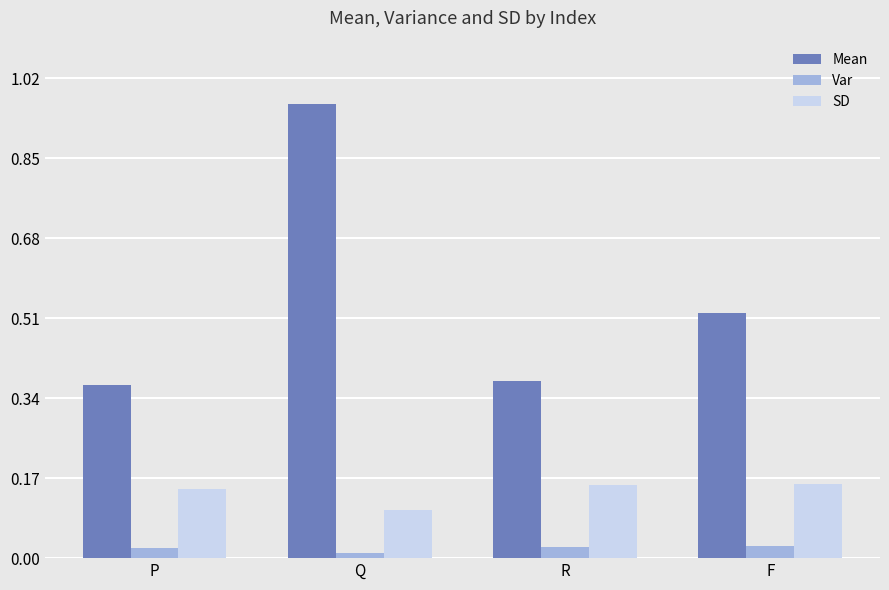

Which series has the largest range (max minus min)?

Mean